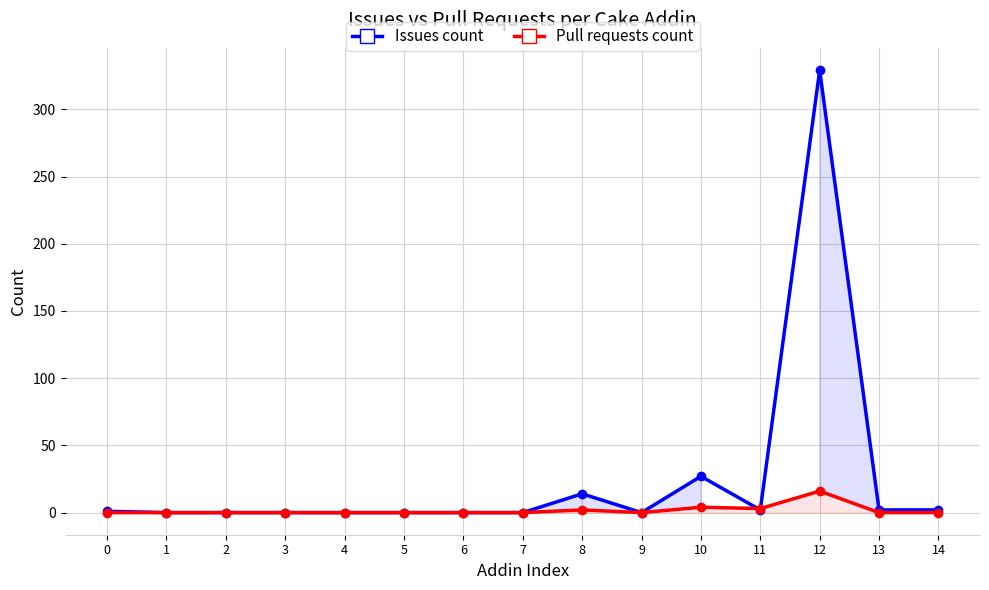

How many times do Issues count and Pull requests count cross each other?

2